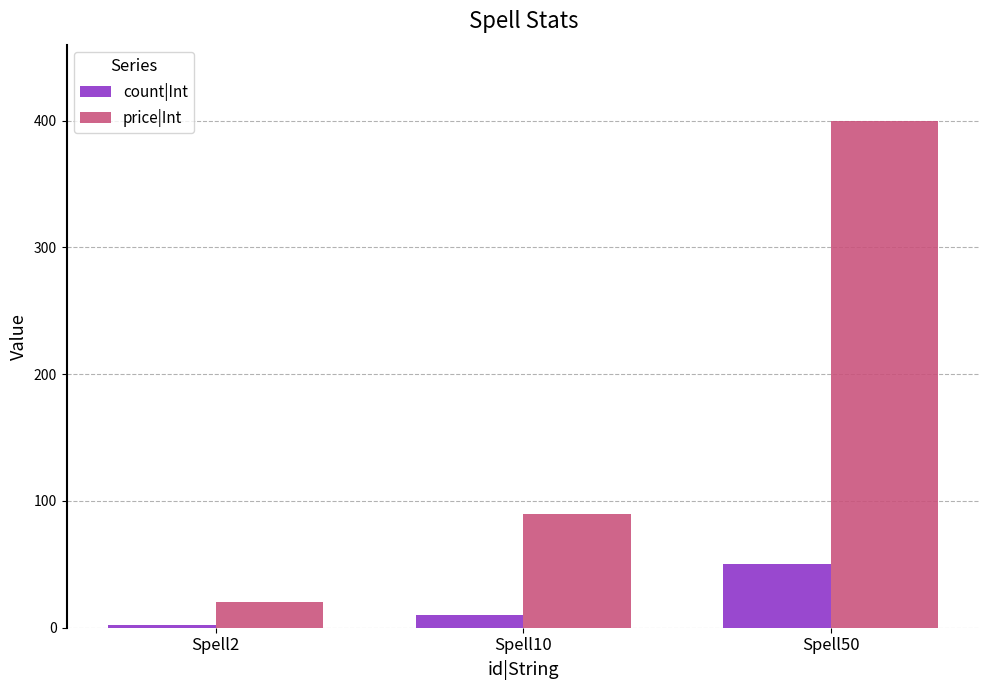

What is the difference between the price|Int values at Spell50 and Spell2?

380